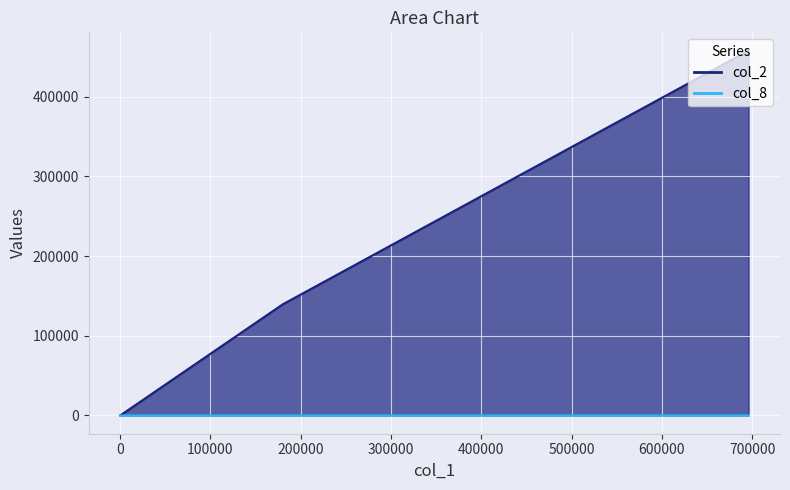

True or false: col_8 has a value of 0 at 0.

True